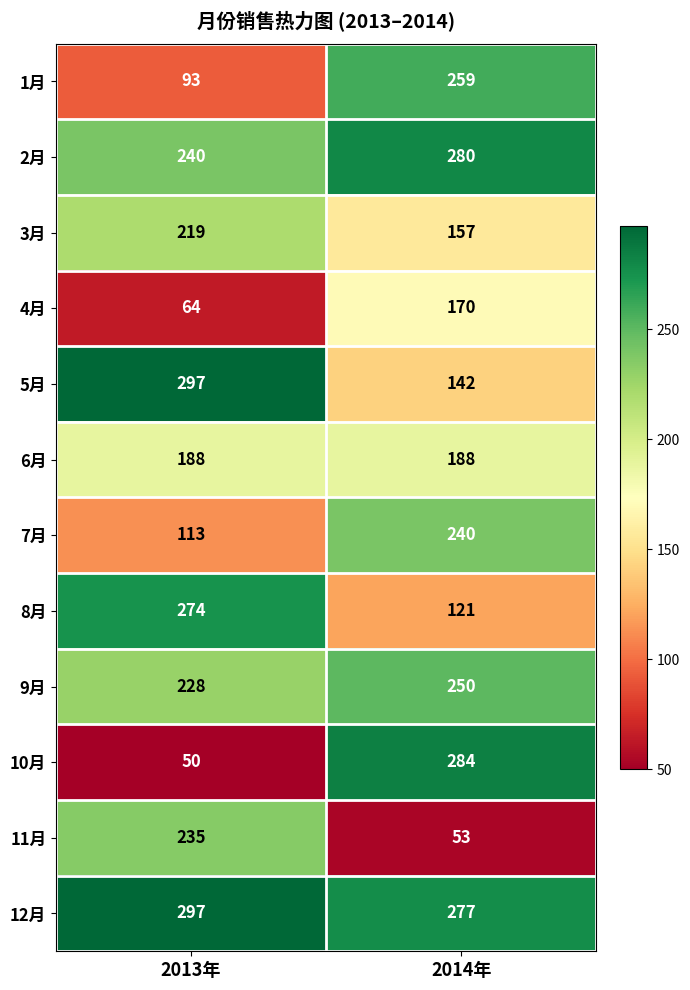

Reading left to right, transcribe all the data shown in this chart.

1月: 2013年=93	2014年=259
2月: 2013年=240	2014年=280
3月: 2013年=219	2014年=157
4月: 2013年=64	2014年=170
5月: 2013年=297	2014年=142
6月: 2013年=188	2014年=188
7月: 2013年=113	2014年=240
8月: 2013年=274	2014年=121
9月: 2013年=228	2014年=250
10月: 2013年=50	2014年=284
11月: 2013年=235	2014年=53
12月: 2013年=297	2014年=277